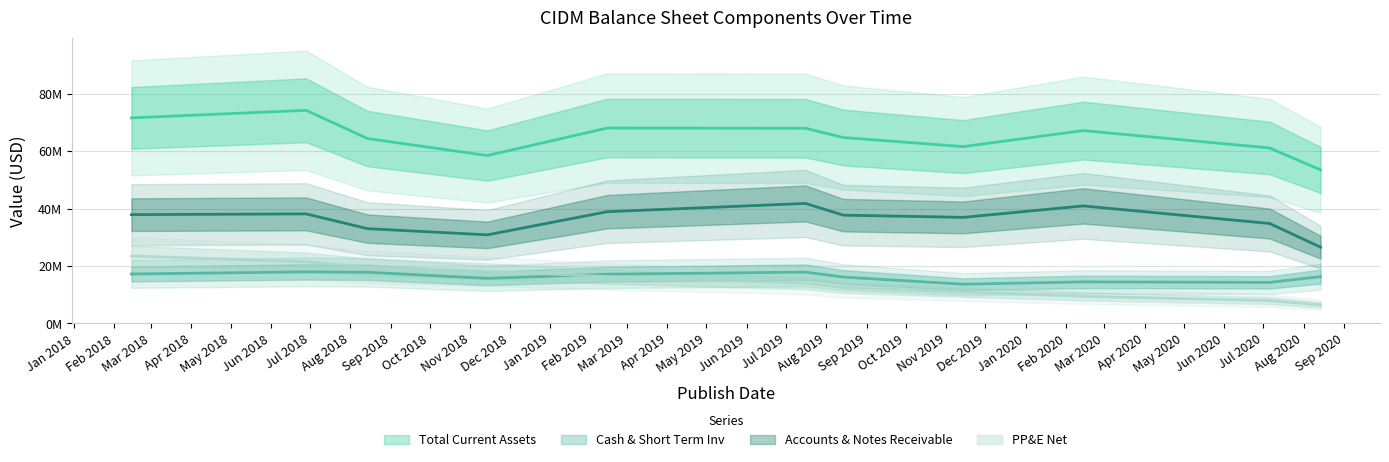

How many series are shown in this chart?

4